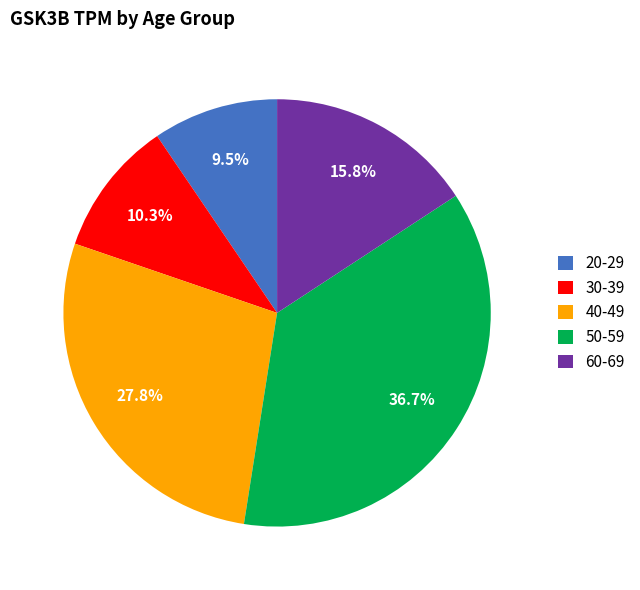

How many slices are in this pie chart?

5